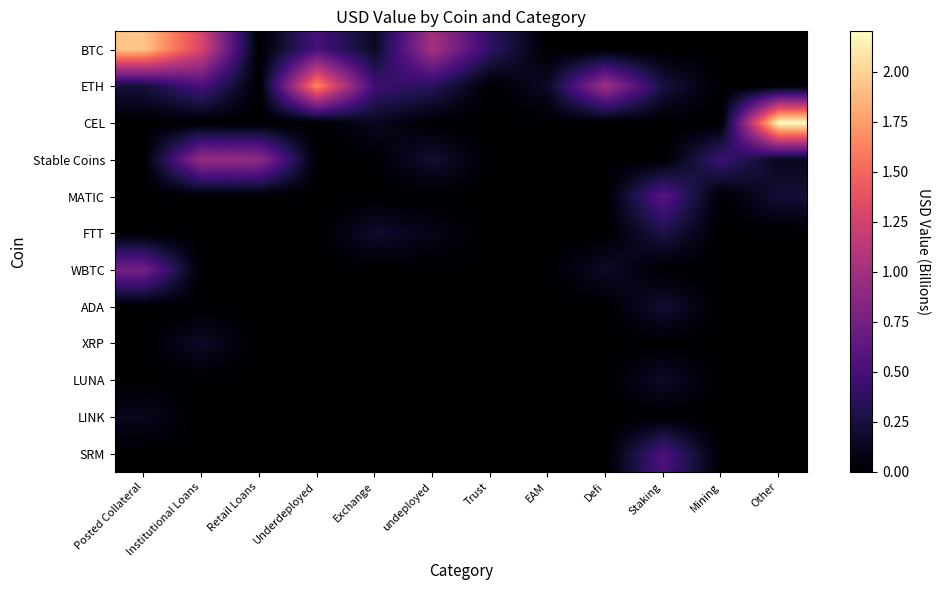

What is the total value across all series at EAM?

0.2